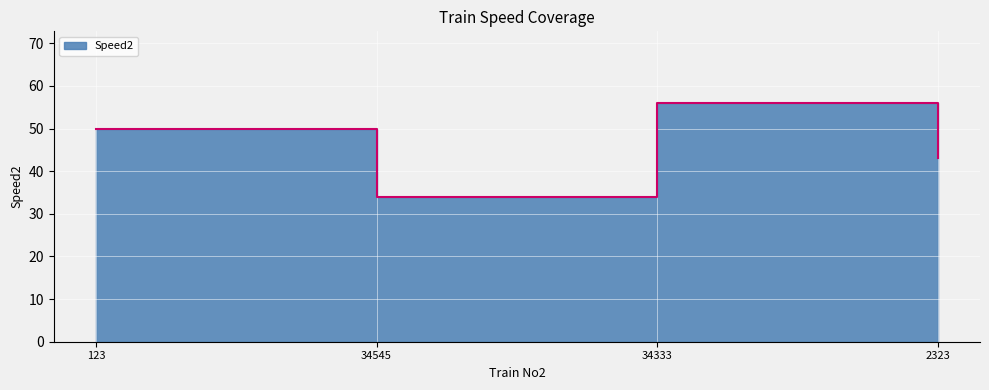

What is the smallest value displayed?

34